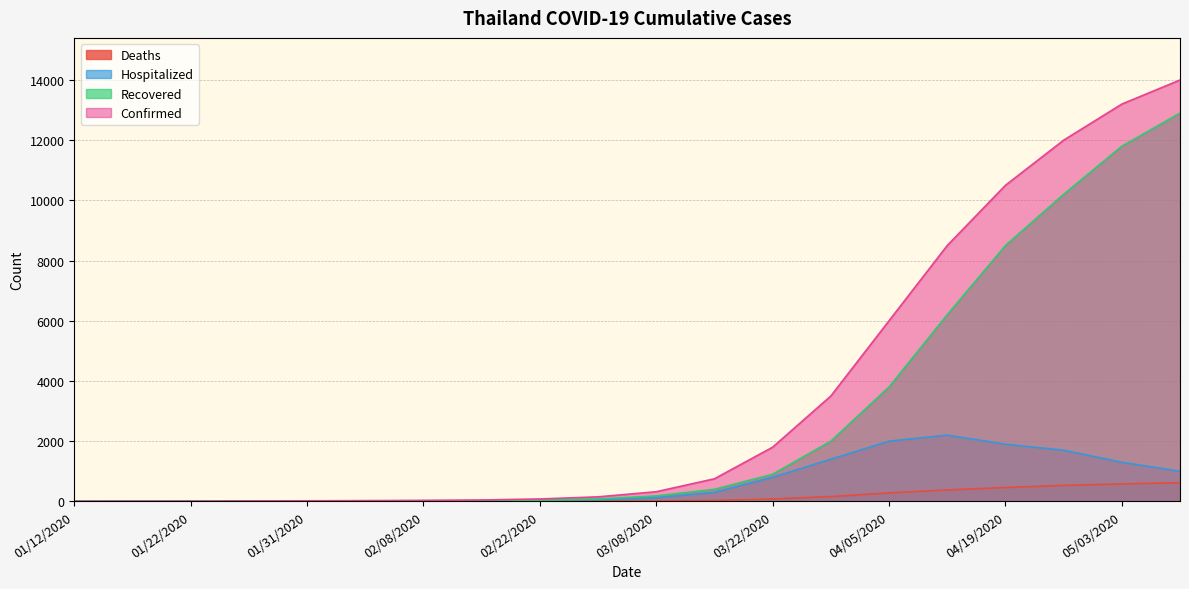

What is the difference between the second highest and minimum values in the Hospitalized series?

1999